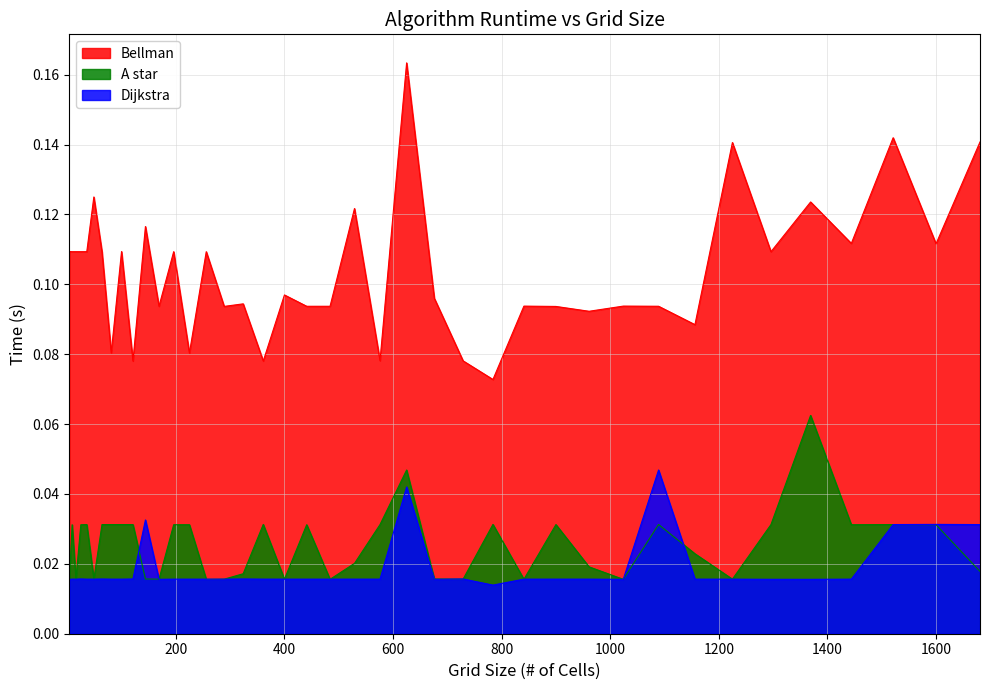

Is the value of Bellman at 1600 greater than the value of Dijkstra at 841?

Yes